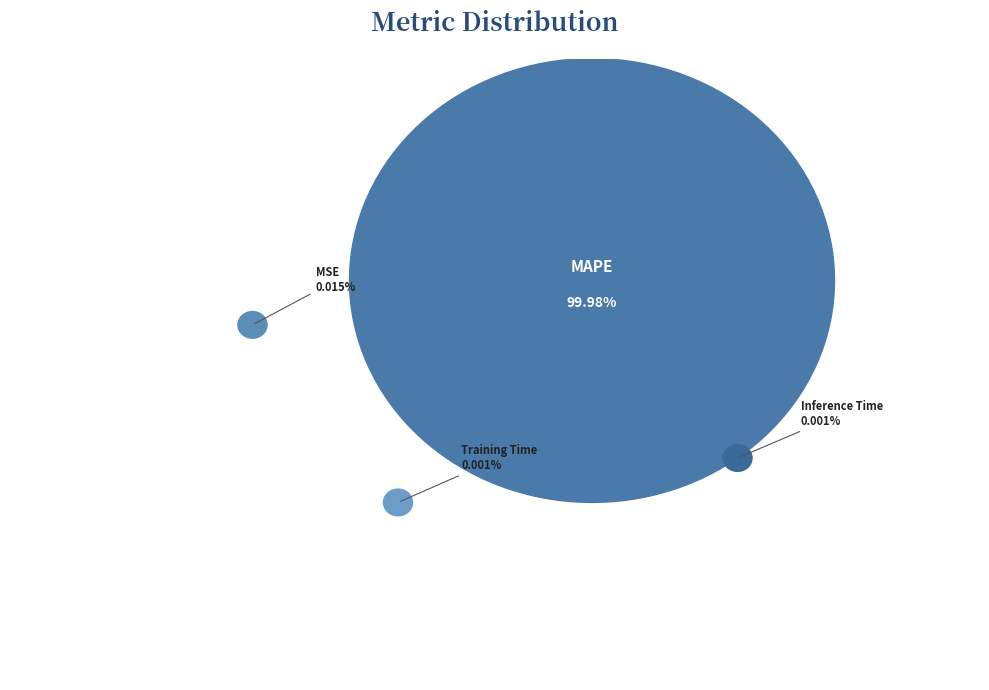

How many segments does this pie chart have?

4